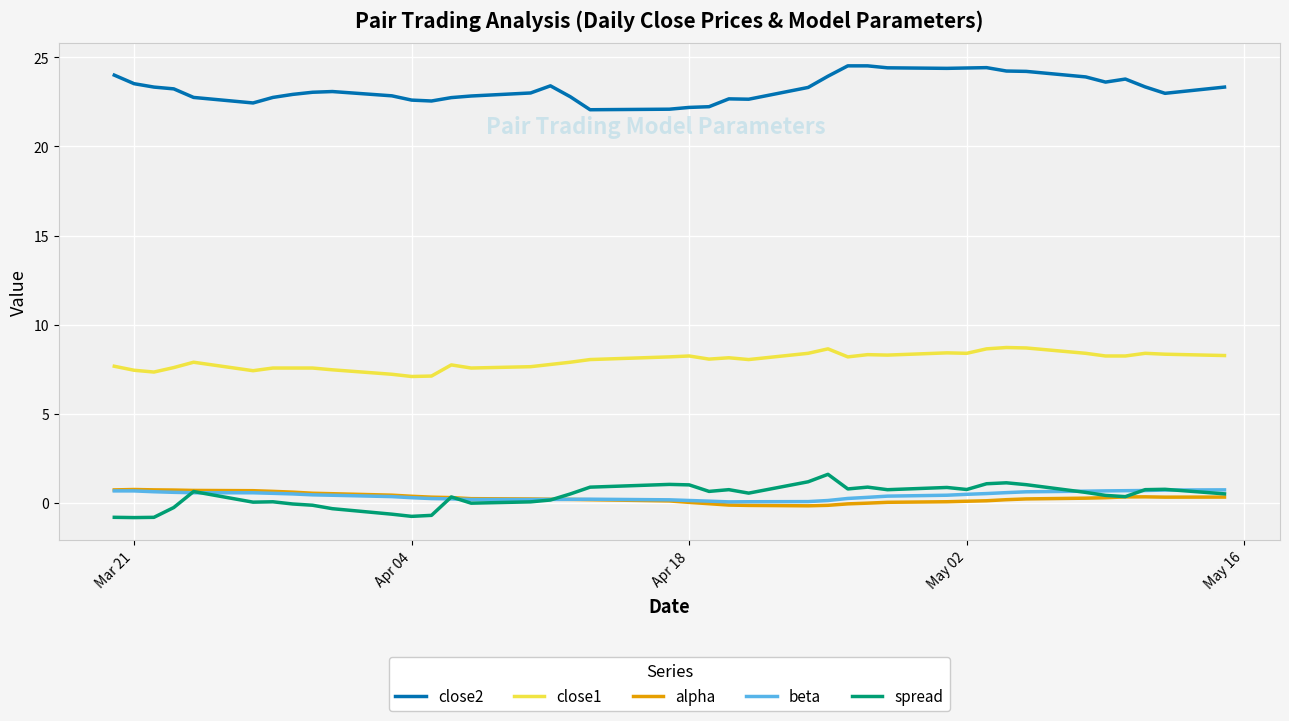

What is the minimum value shown in the chart?

-0.8